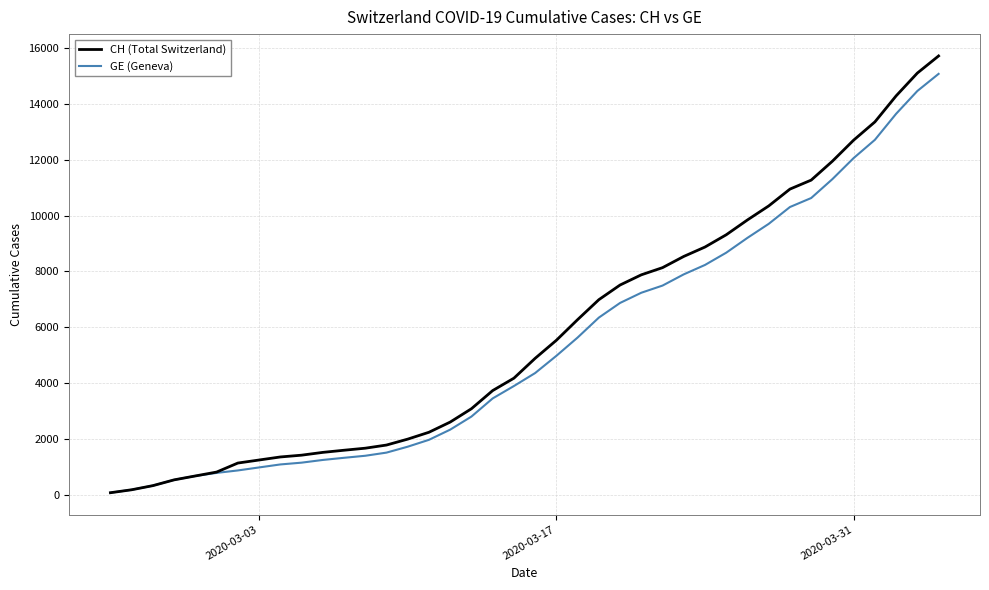

Which series has the largest range (max minus min)?

CH (Total Switzerland)